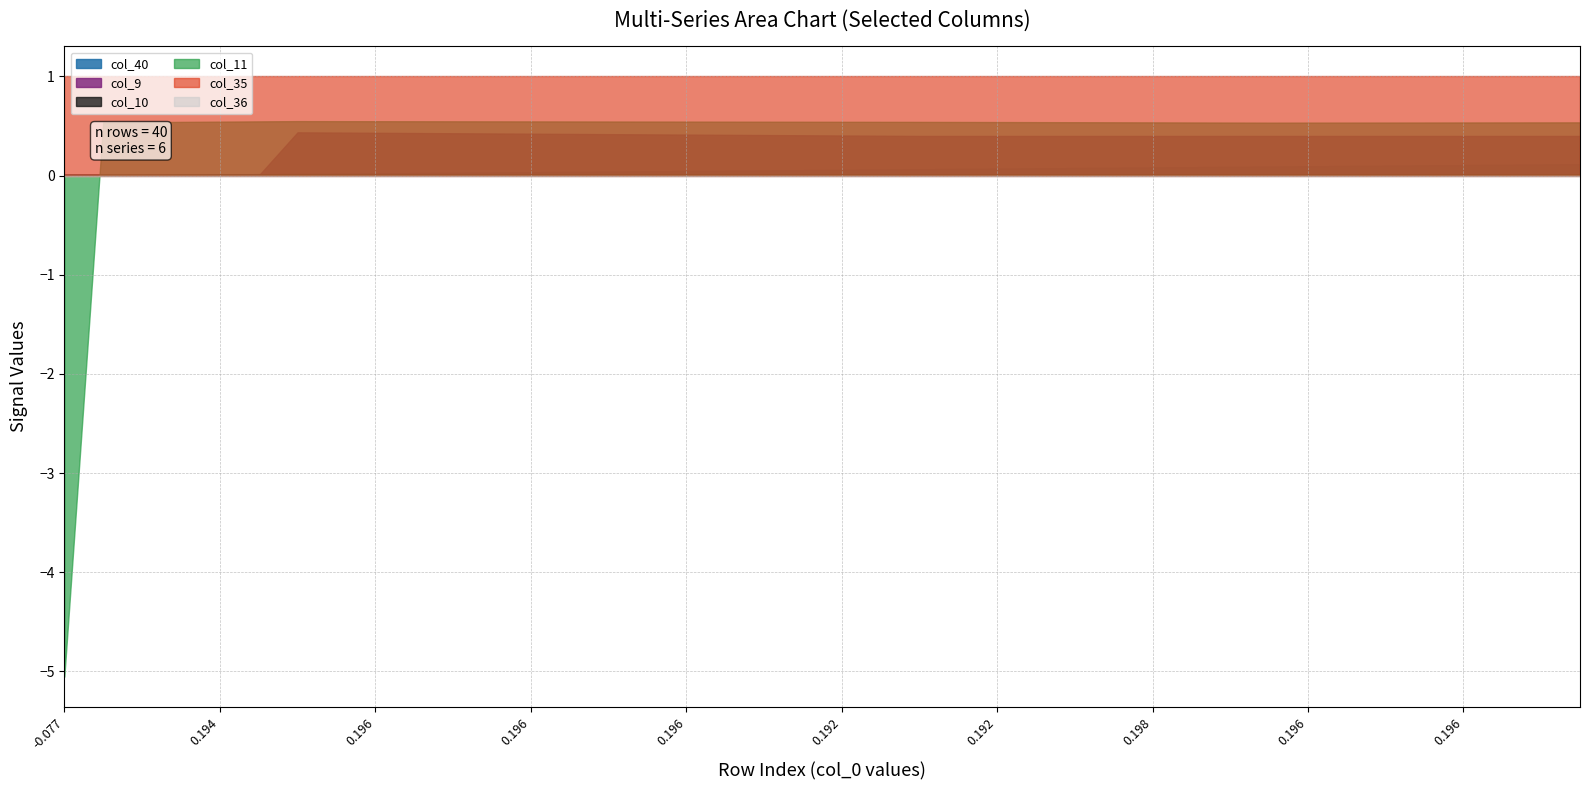

Is the value of col_9 at 14 greater than the value of col_36 at 39?

Yes